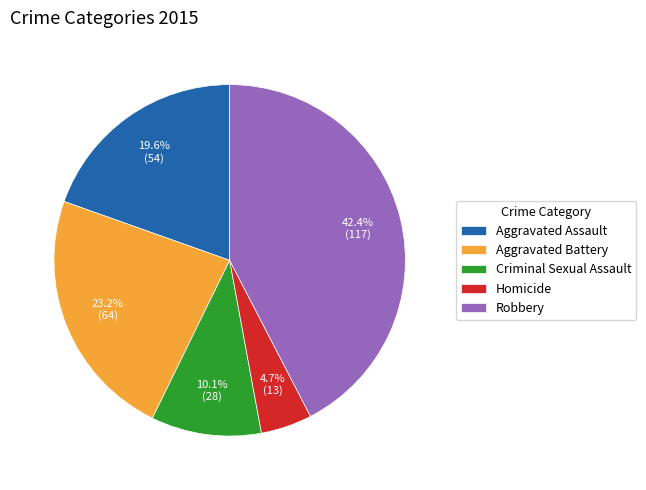

To the nearest percent, what is the difference between the Aggravated Assault and Aggravated Battery slice percentages?

4%